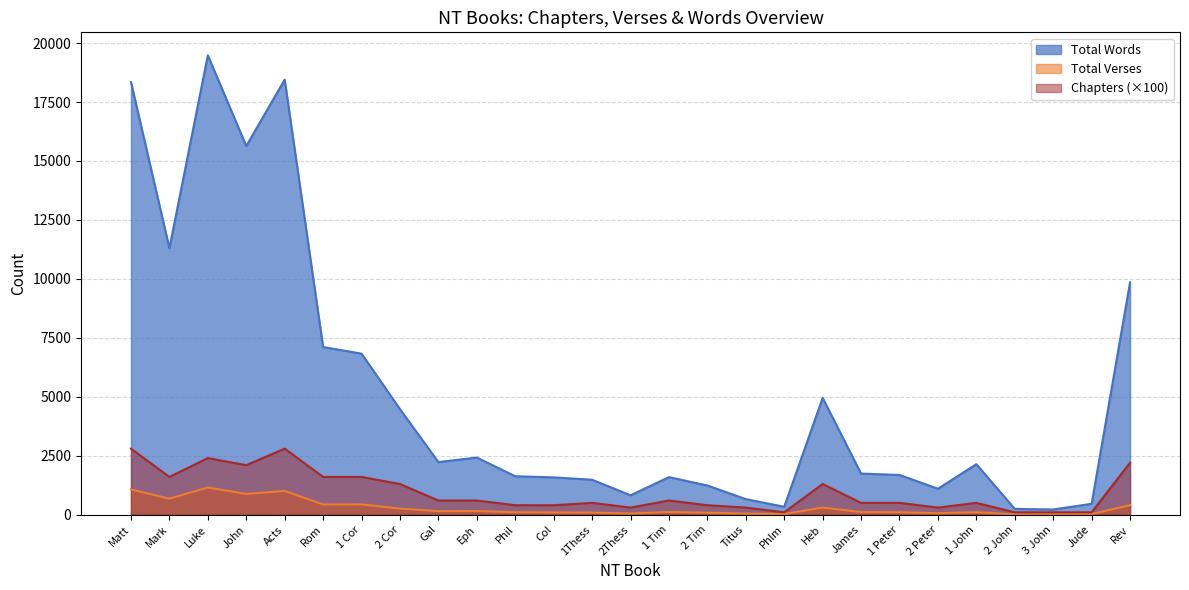

True or false: Total Verses and Chapters cross at least once.

False